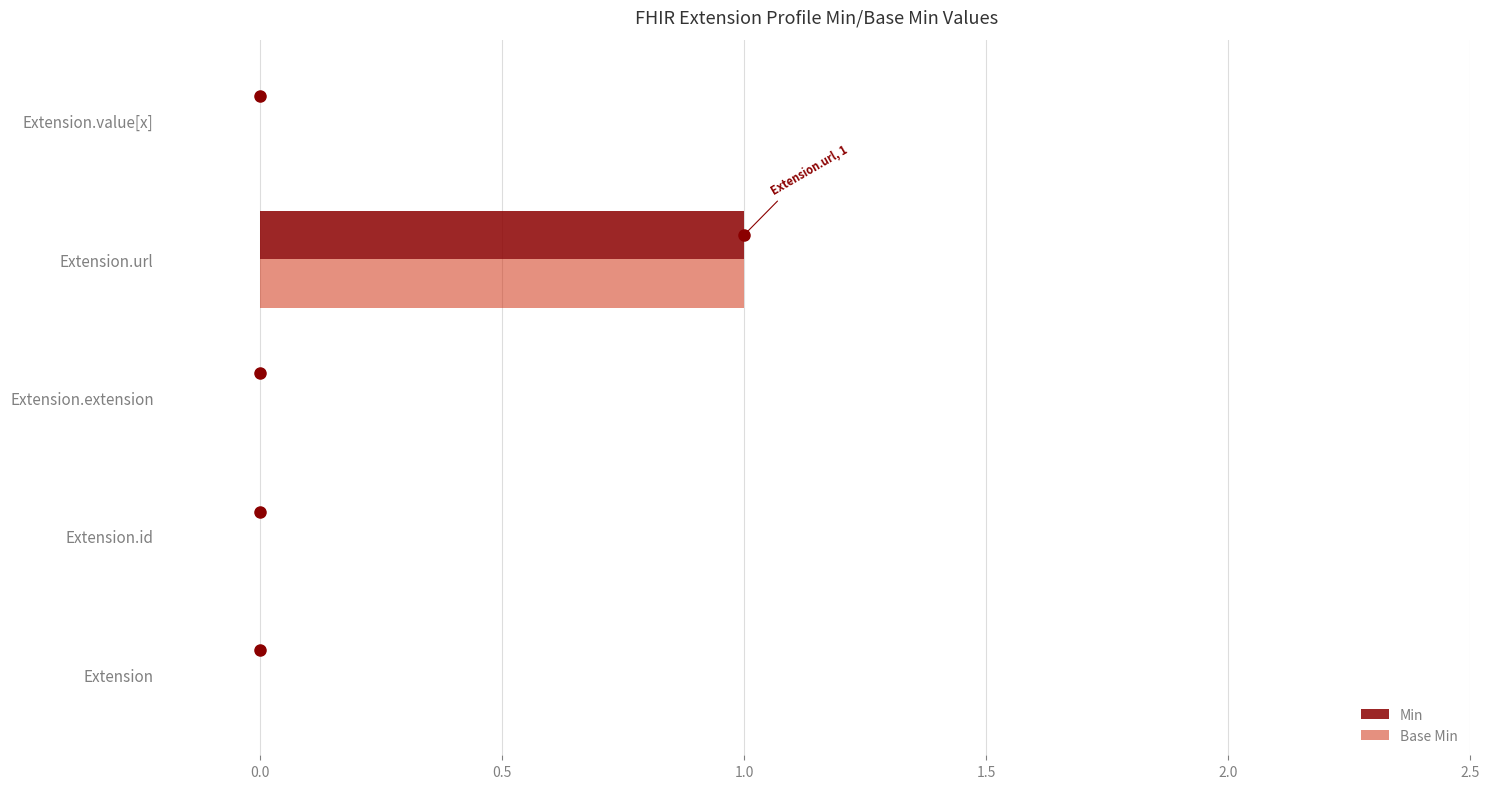

Is it true that Min equals 1 at Extension.url?

True